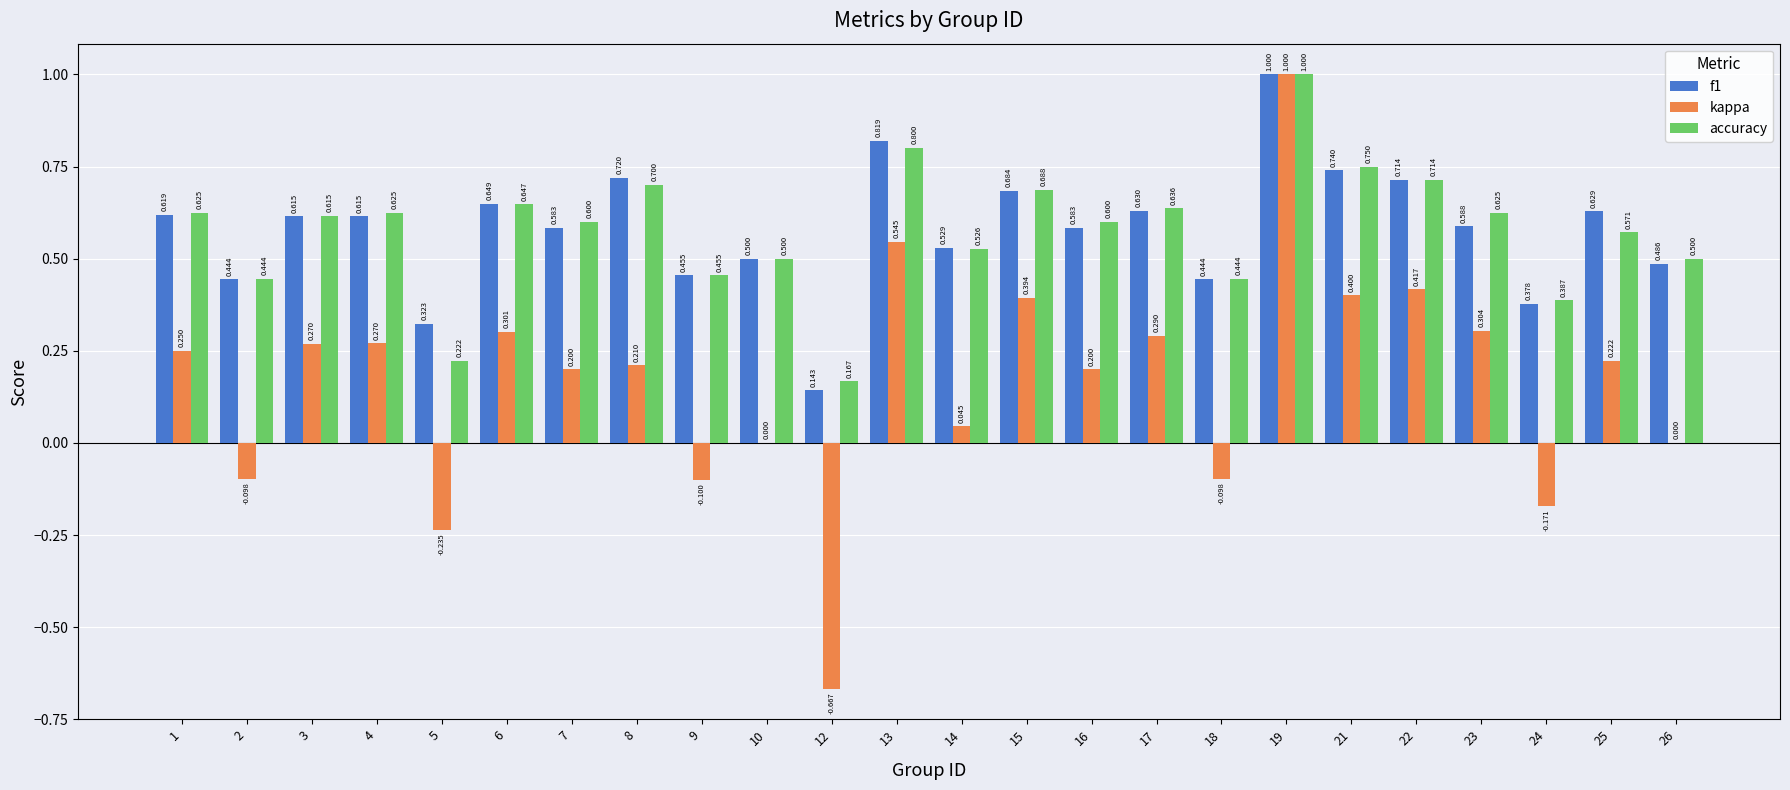

Which series changed the most between 6 and 14?

kappa